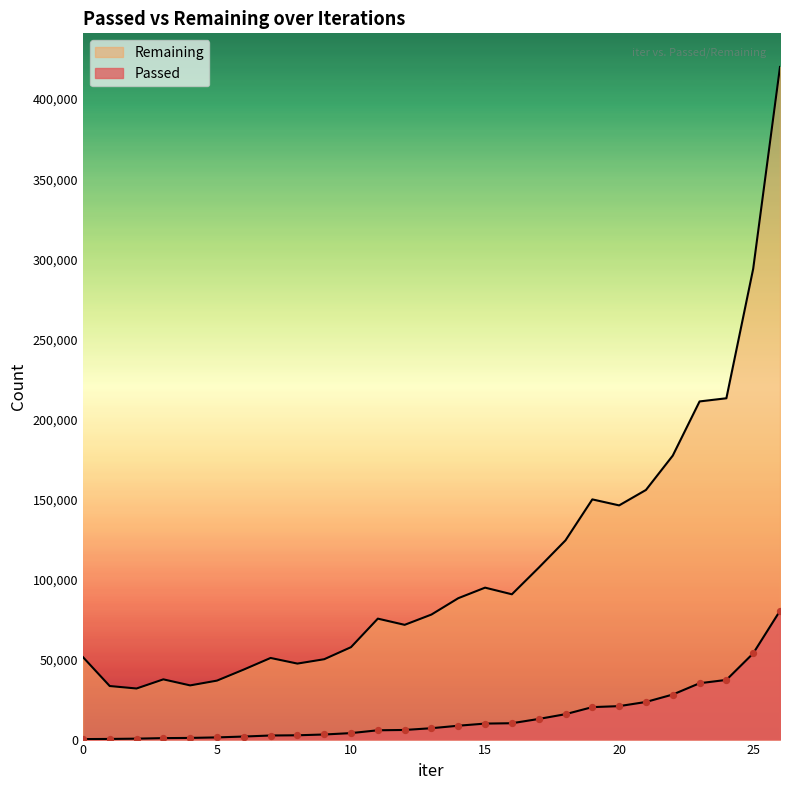

At which category is the sum across all series the highest?

26